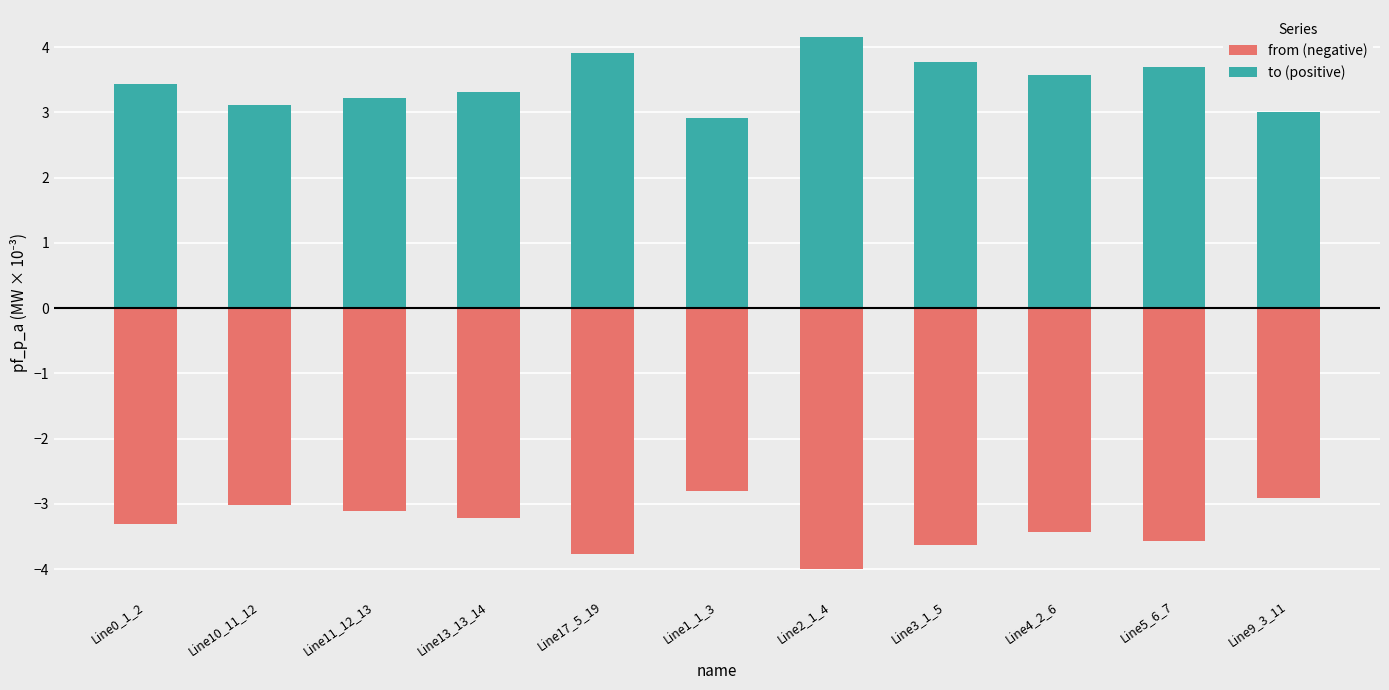

How many groups of bars are there?

11